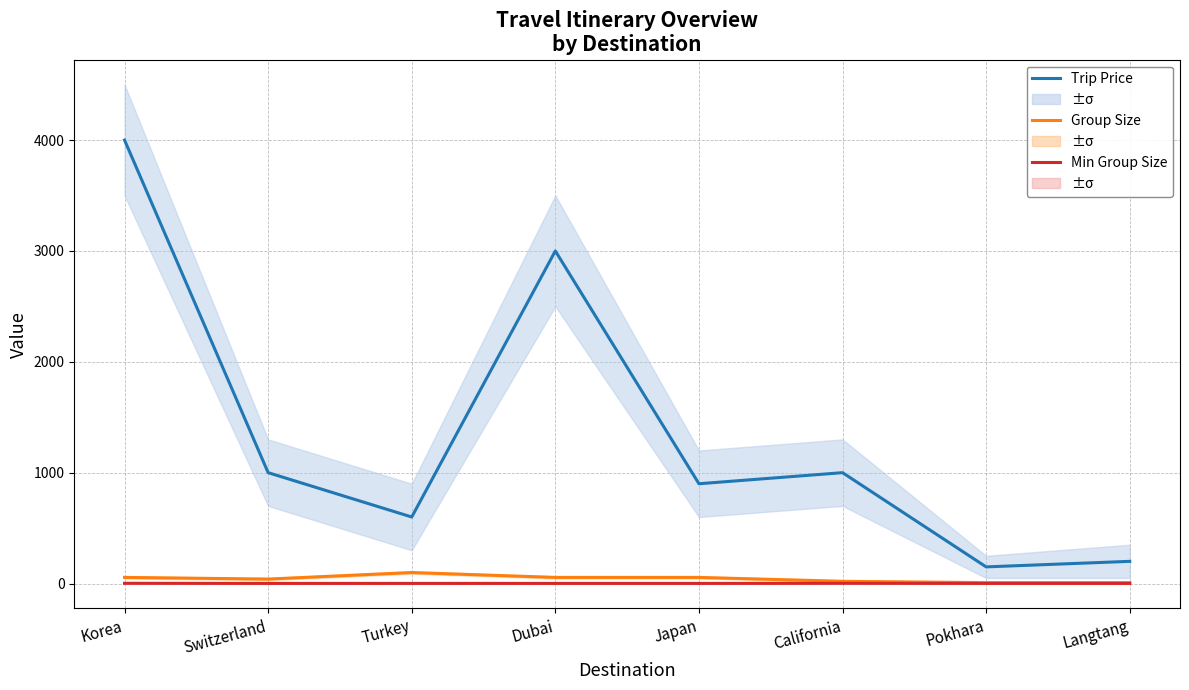

True or false: Group Size and Min Group Size cross at least once.

False